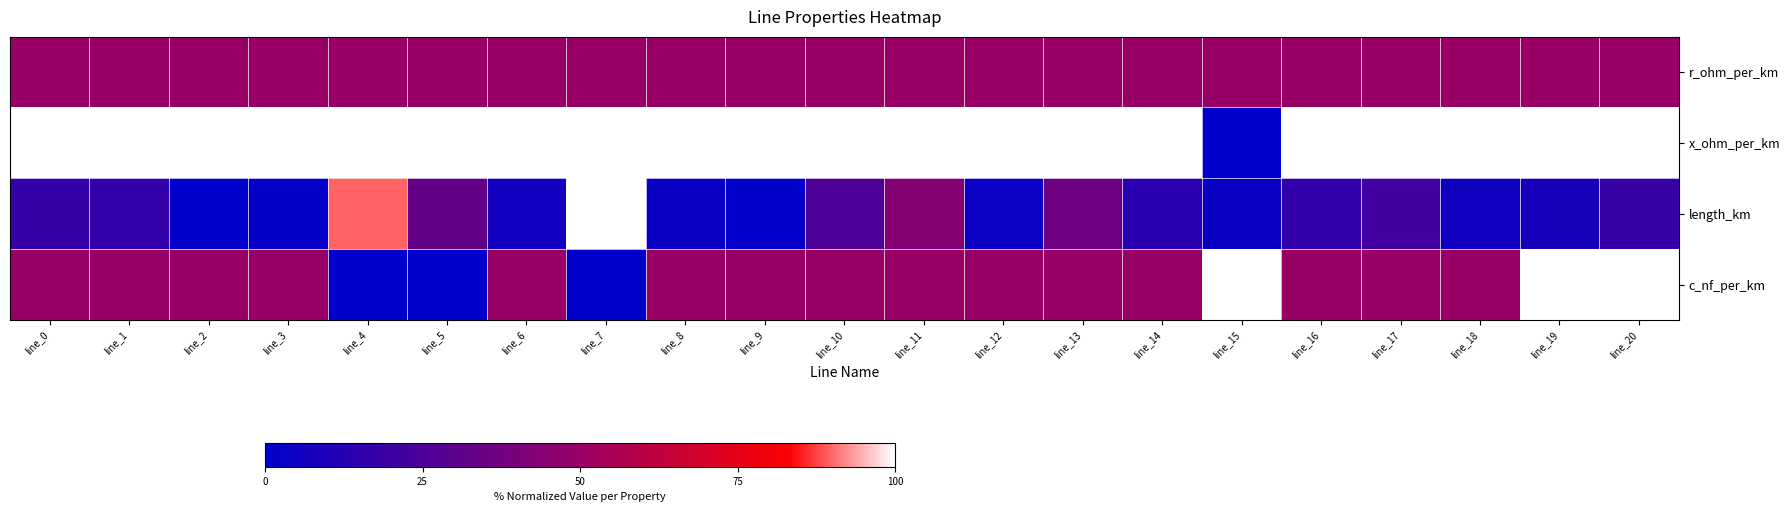

Reading right to left, list all the values displayed in this chart.

r_ohm_per_km: line_20=50.0	line_19=50.0	line_18=50.0	line_17=50.0	line_16=50.0	line_15=50.0	line_14=50.0	line_13=50.0	line_12=50.0	line_11=50.0	line_10=50.0	line_9=50.0	line_8=50.0	line_7=50.0	line_6=50.0	line_5=50.0	line_4=50.0	line_3=50.0	line_2=50.0	line_1=50.0	line_0=50.0
x_ohm_per_km: line_20=100.0	line_19=100.0	line_18=100.0	line_17=100.0	line_16=100.0	line_15=0.0	line_14=100.0	line_13=100.0	line_12=100.0	line_11=100.0	line_10=100.0	line_9=100.0	line_8=100.0	line_7=100.0	line_6=100.0	line_5=100.0	line_4=100.0	line_3=100.0	line_2=100.0	line_1=100.0	line_0=100.0
length_km: line_20=18.3	line_19=7.6	line_18=5.6	line_17=21.5	line_16=16.2	line_15=3.9	line_14=13.8	line_13=35.9	line_12=4.2	line_11=43.4	line_10=25.3	line_9=0.9	line_8=3.7	line_7=100.0	line_6=6.0	line_5=32.9	line_4=89.6	line_3=1.9	line_2=0.0	line_1=16.9	line_0=17.4
c_nf_per_km: line_20=100.0	line_19=100.0	line_18=50.0	line_17=50.0	line_16=50.0	line_15=100.0	line_14=50.0	line_13=50.0	line_12=50.0	line_11=50.0	line_10=50.0	line_9=50.0	line_8=50.0	line_7=0.0	line_6=50.0	line_5=0.0	line_4=0.0	line_3=50.0	line_2=50.0	line_1=50.0	line_0=50.0